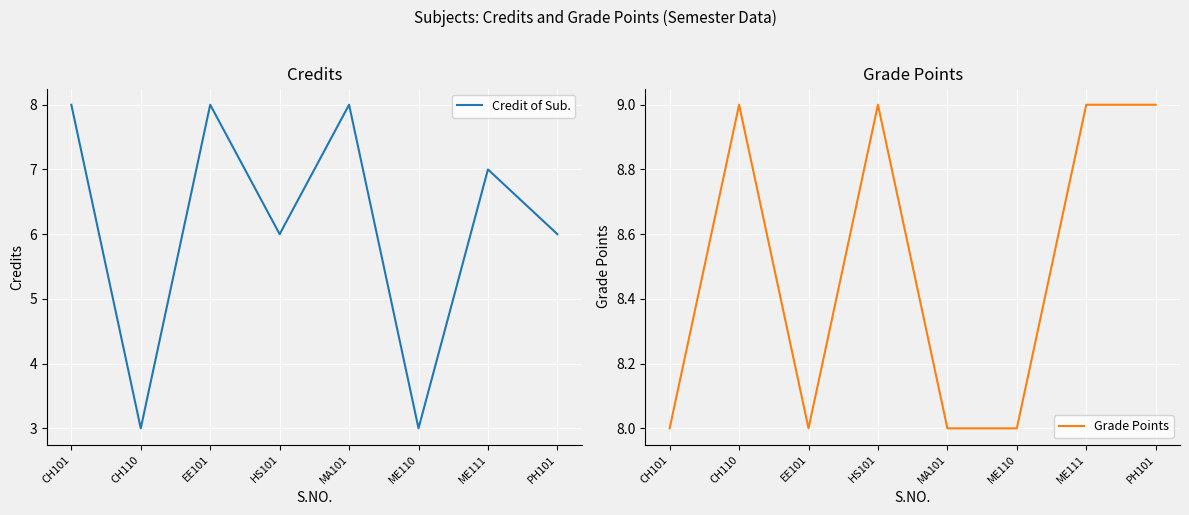

True or false: Credit of Sub. and Grade Points intersect in this chart.

False